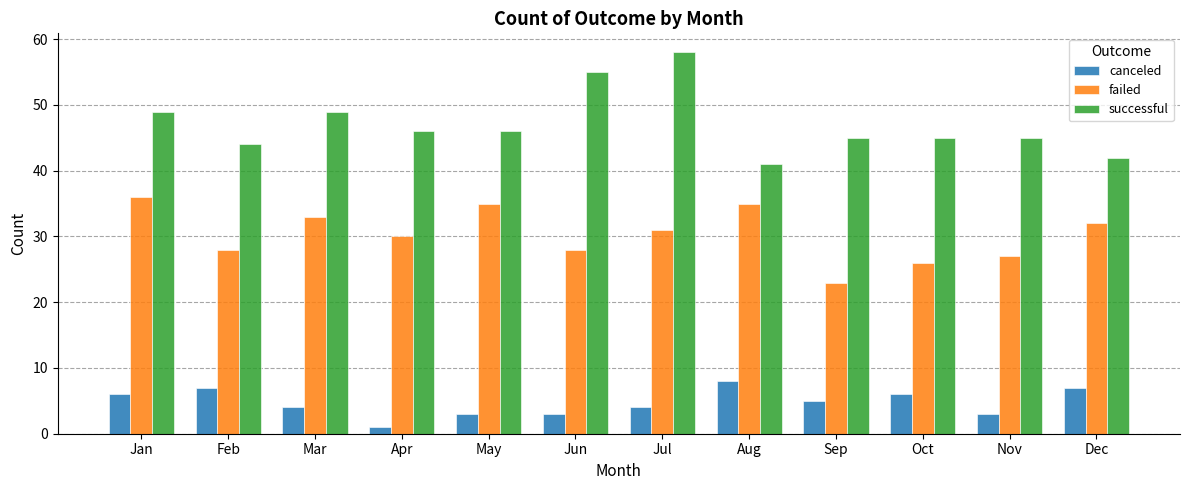

What is the value of the failed bar at the 10th from the left?

26